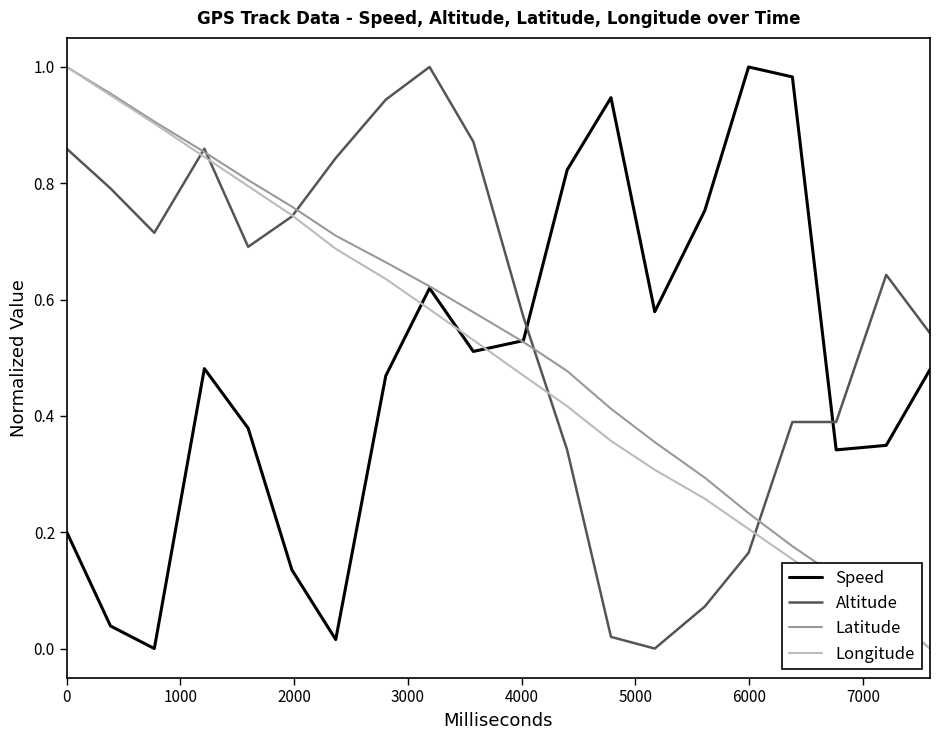

Rank the series by their average value, from highest to lowest.

Altitude, Latitude, Longitude, Speed